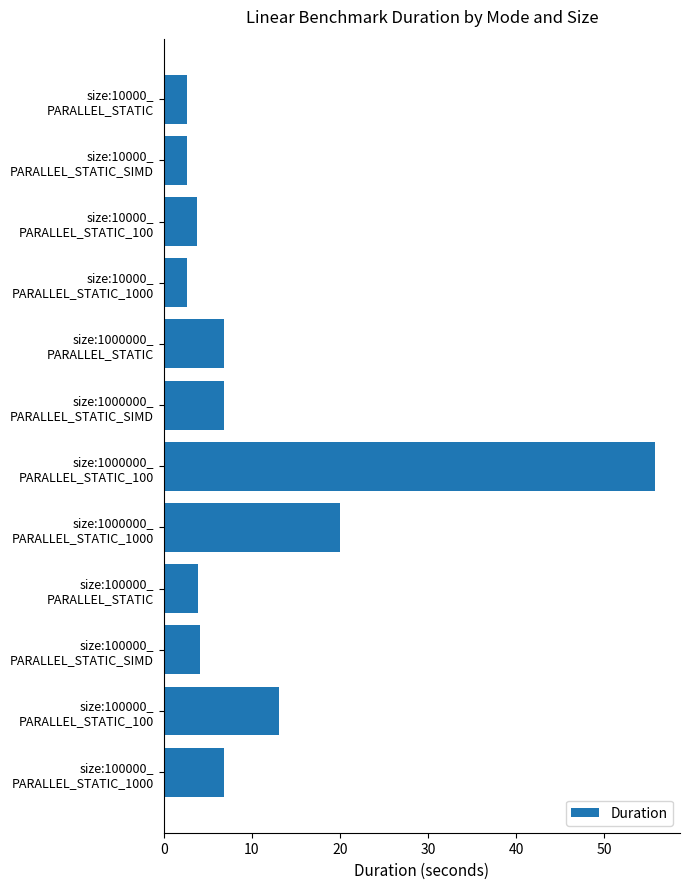

Count the number of values greater than 6.

6